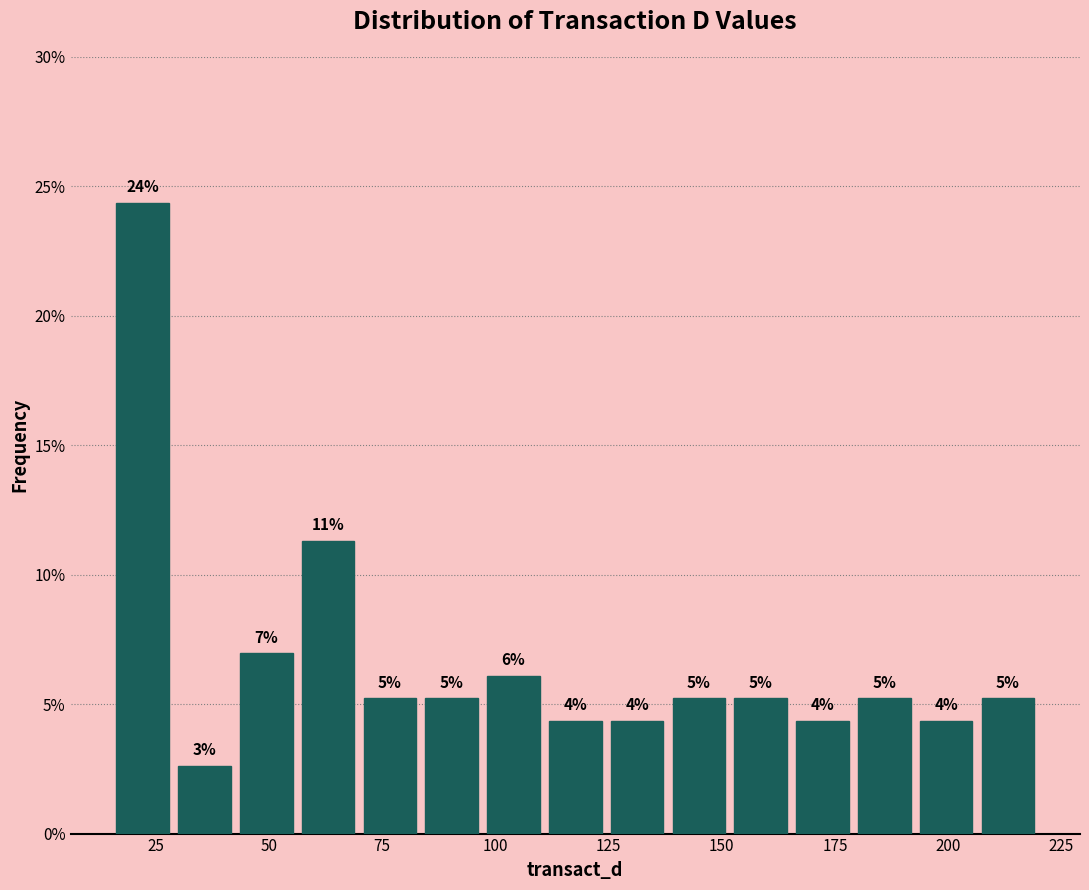

Read against the x-axis, roughly where is the centre of the tallest bar?

20